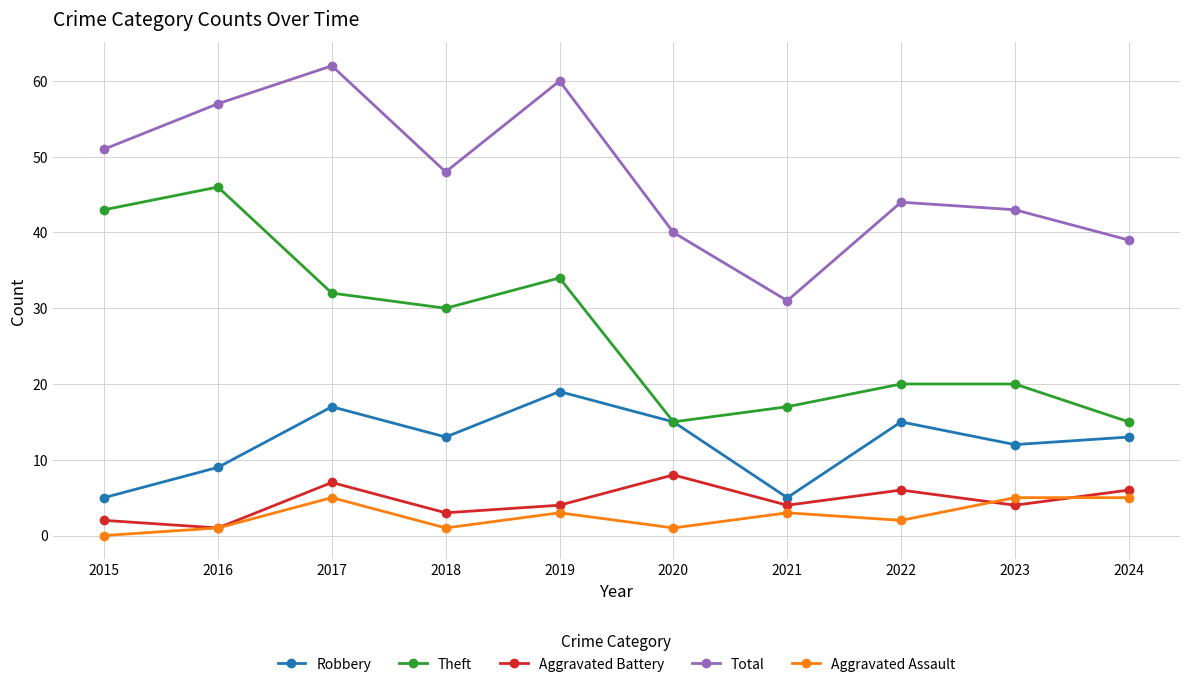

How many values in the Theft series are below 30?

5